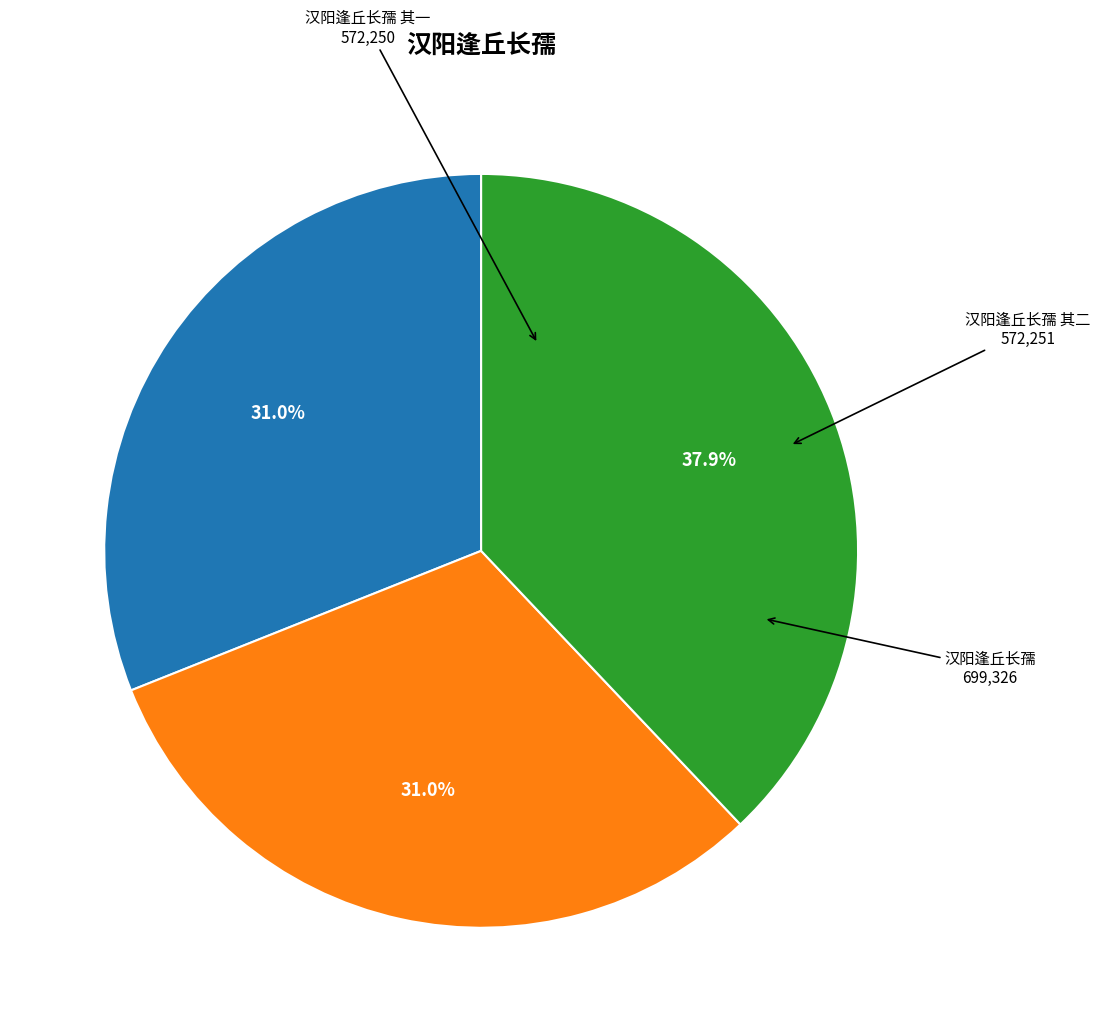

Is there any slice that represents more than half of the pie?

No